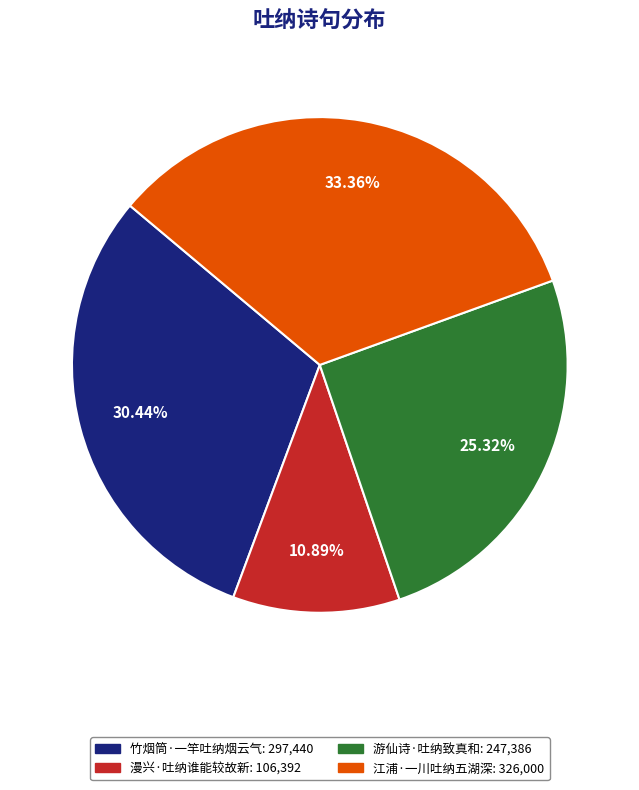

Does 竹烟筒·一竿吐纳烟云气 account for over 50% of the chart?

No